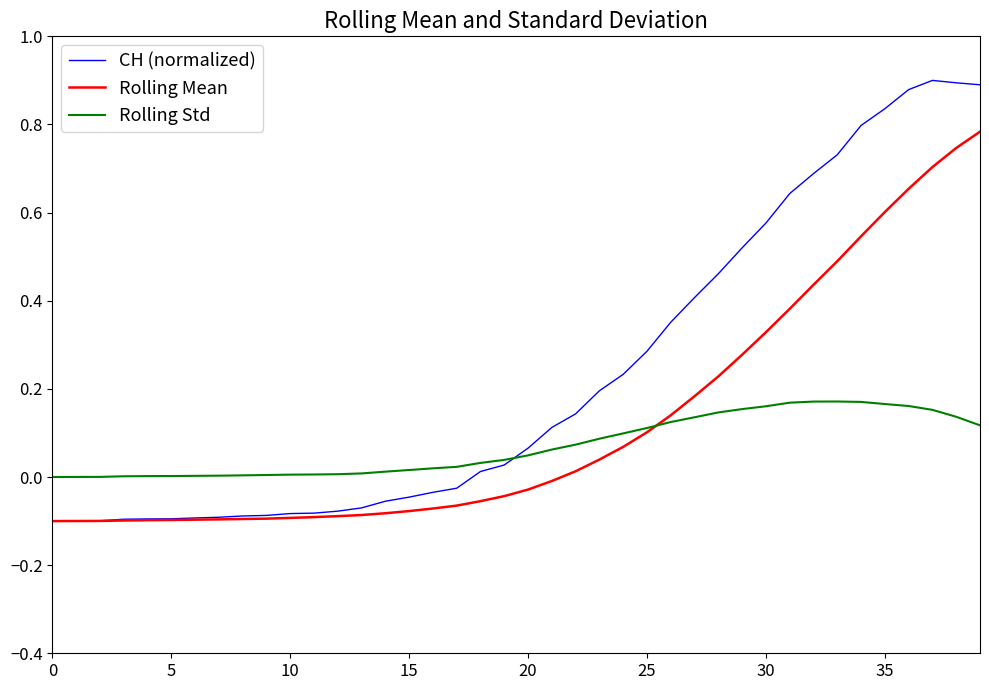

Which series has the largest total across all categories?

CH (normalized)